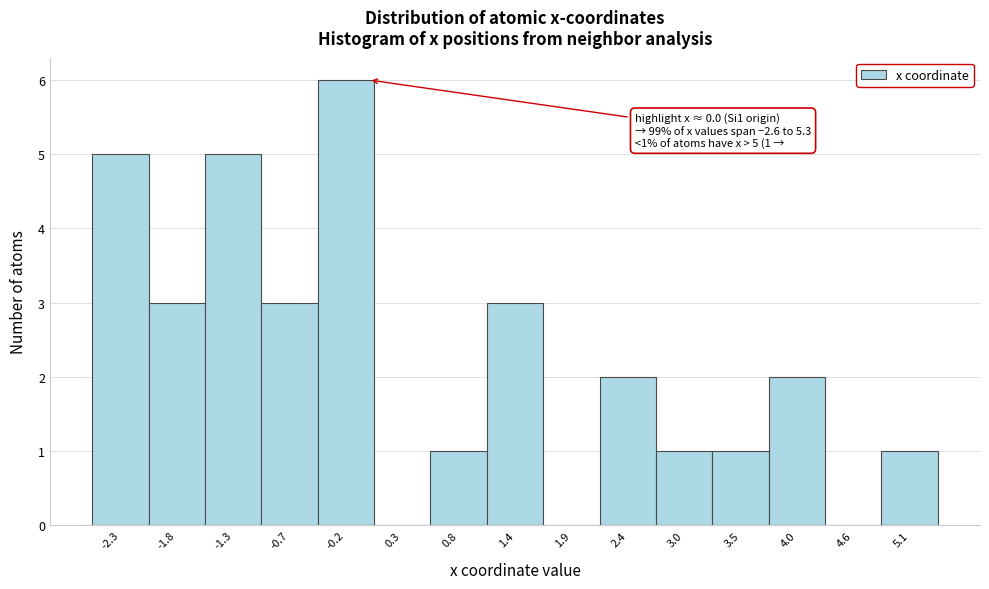

Which range on the x-axis has the tallest bar?

-0.5 to 0.1